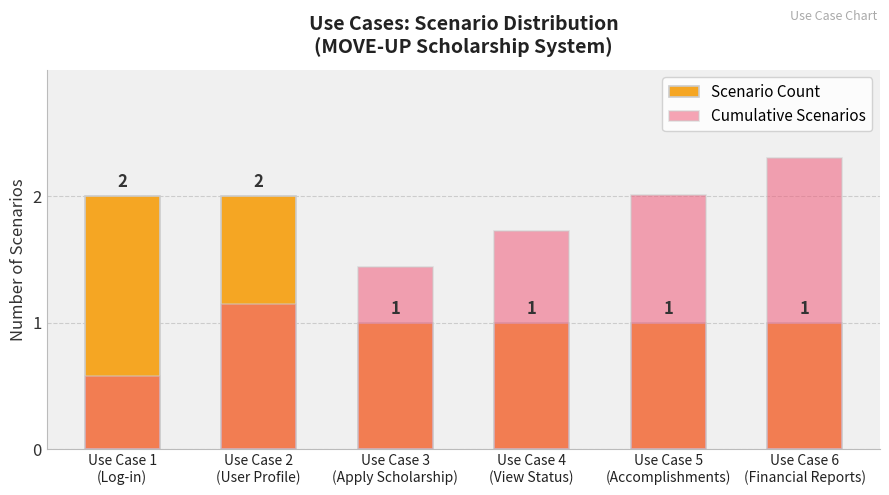

The value of Scenario Count at Use Case 2
(User Profile) is 1.4. True or false?

False